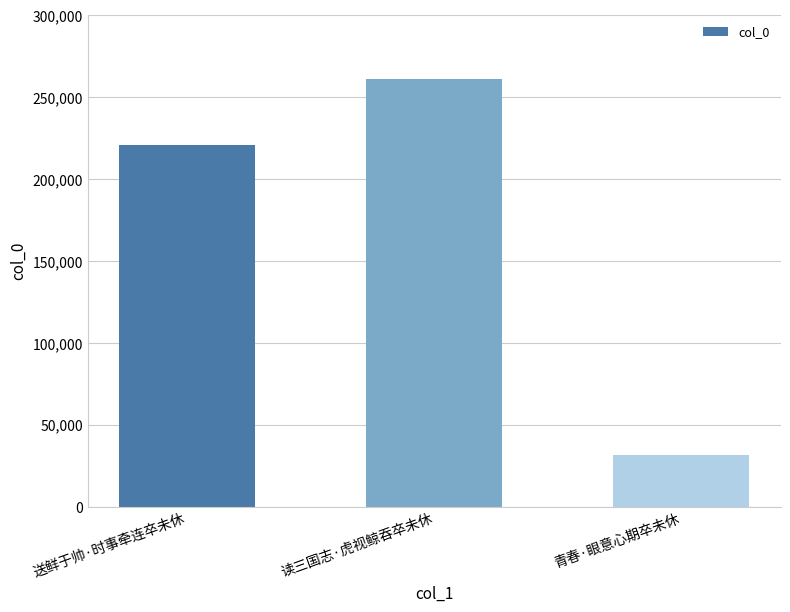

What is the change in value from 读三国志·虎视鲸吞卒未休 to 青春·眼意心期卒未休?

-229592